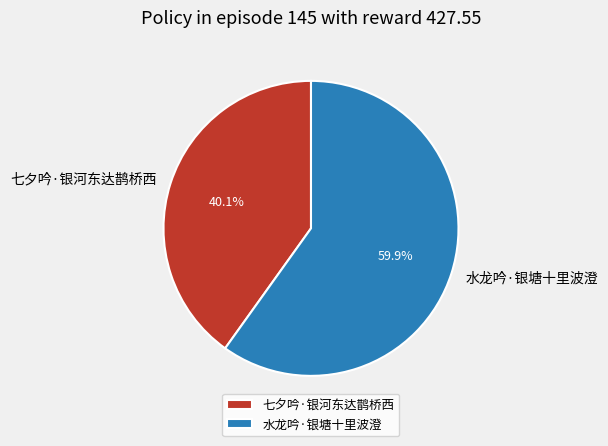

The 水龙吟·银塘十里波澄 slice represents 60% of the pie. True or false?

True